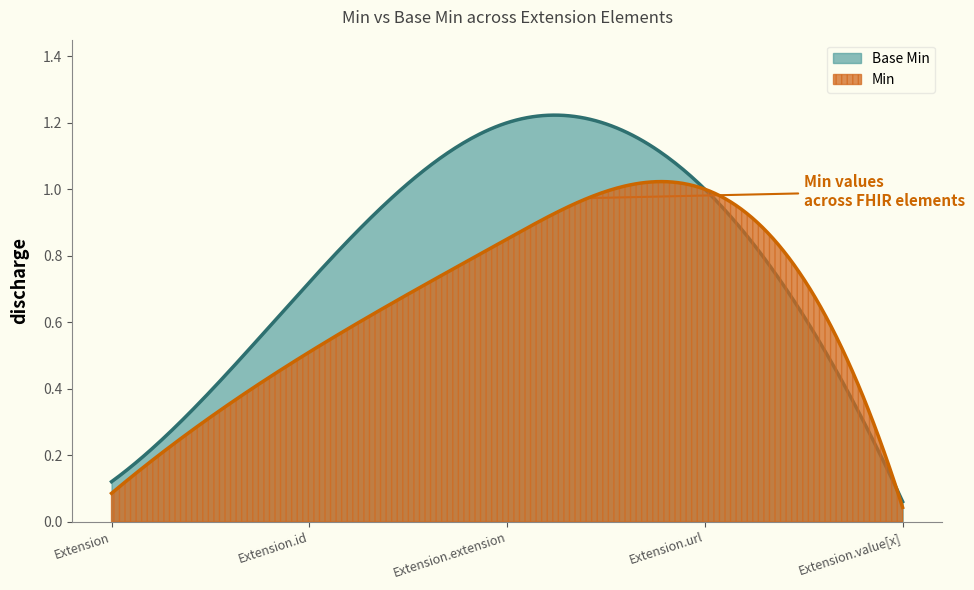

List the series in order of their peak value, highest first.

Base Min, Min